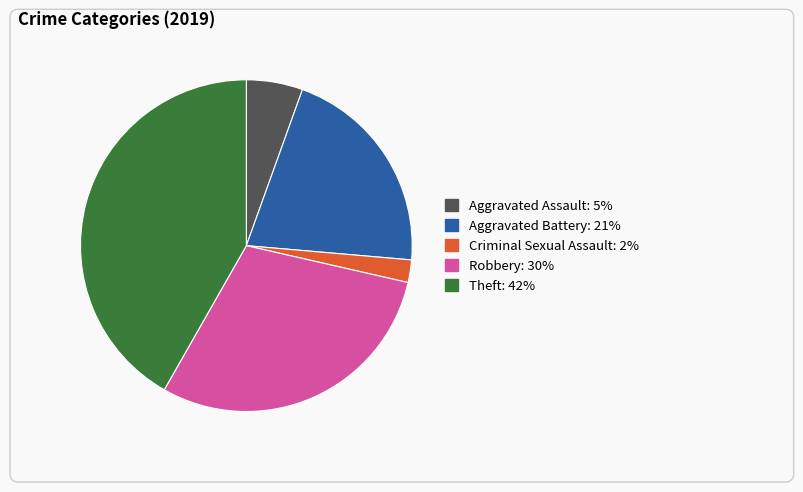

Is there any slice that represents more than half of the pie?

No